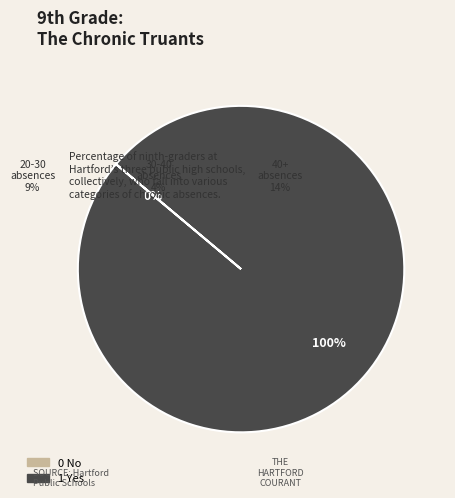

To the nearest percent, what is the combined percentage of 1 Yes and 0 No?

100%